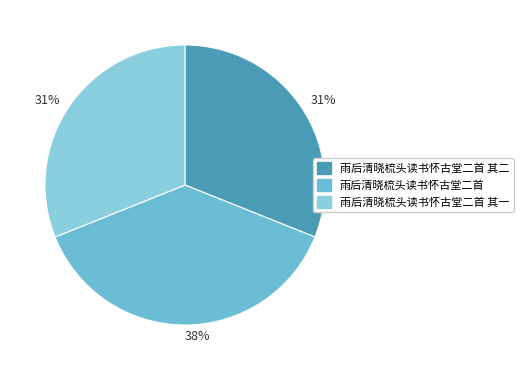

The 雨后清晓梳头读书怀古堂二首 其二 slice represents 45% of the pie. True or false?

False